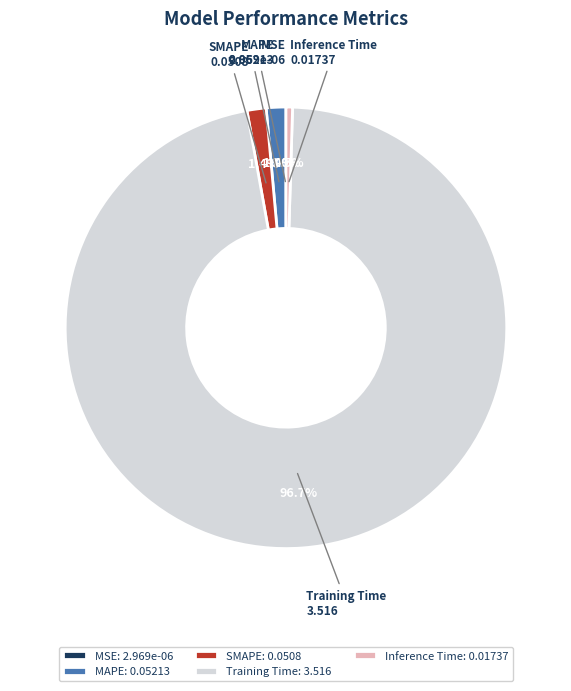

Does Training Time account for over 50% of the chart?

Yes